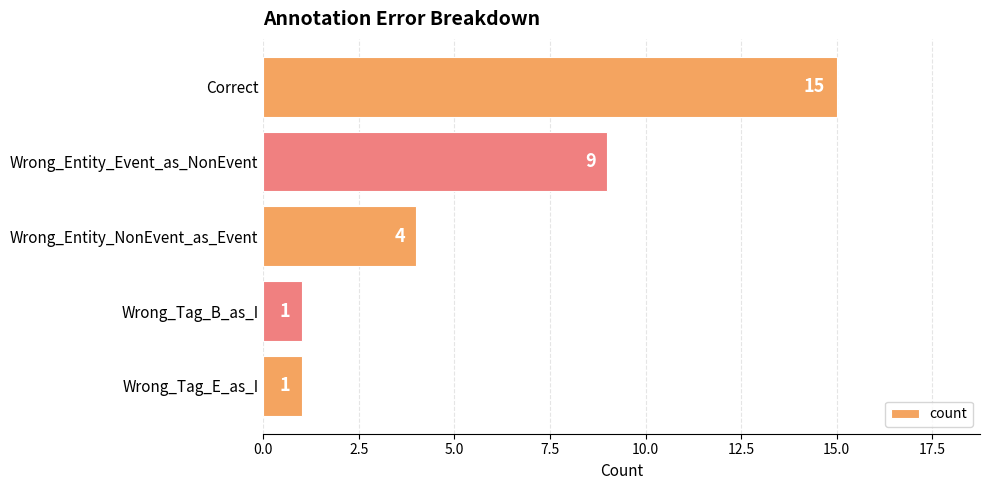

The value at Wrong_Entity_NonEvent_as_Event is 4. True or false?

True